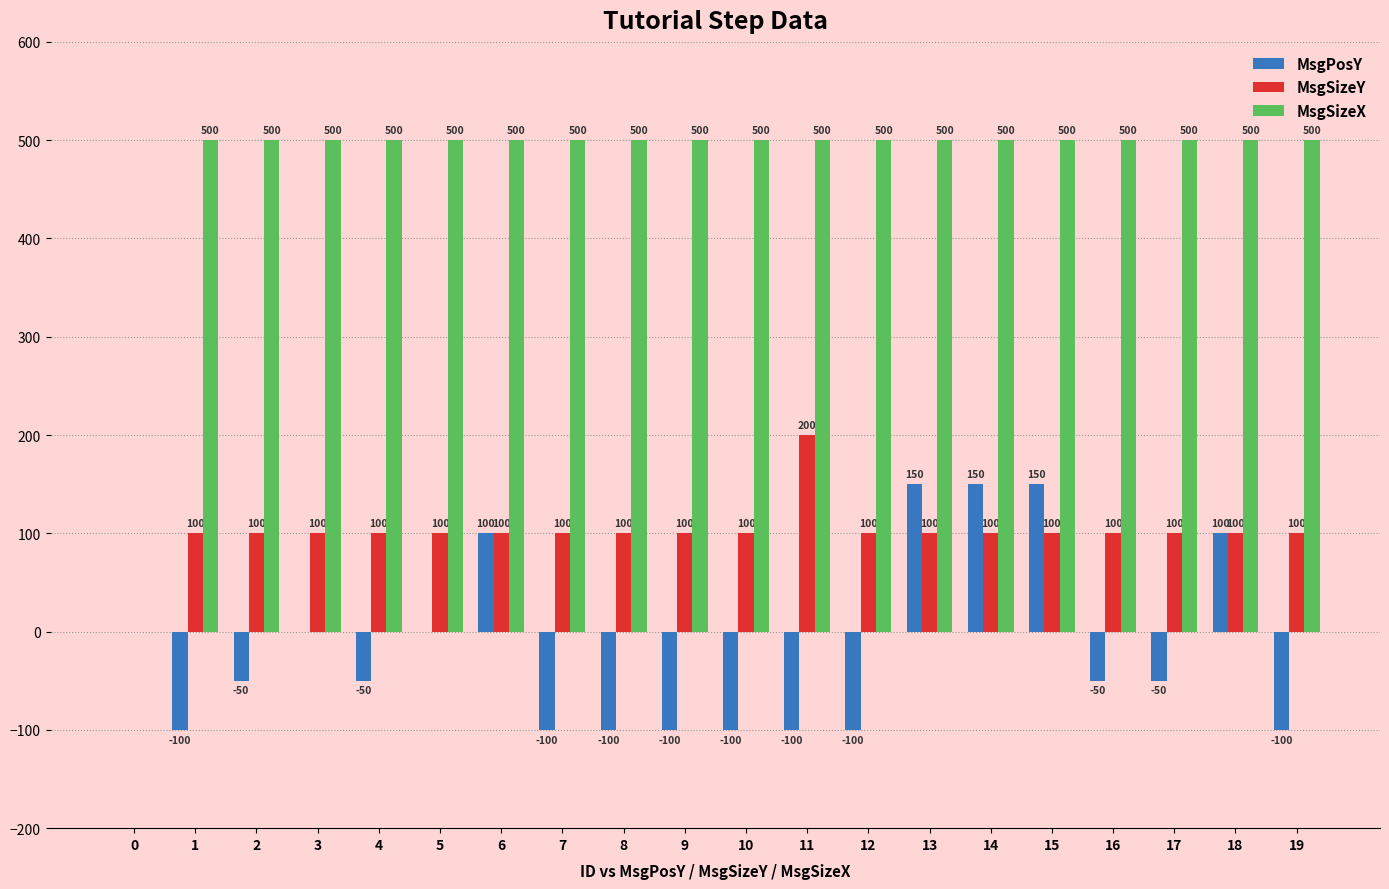

What is the highest value of the MsgPosY series?

150